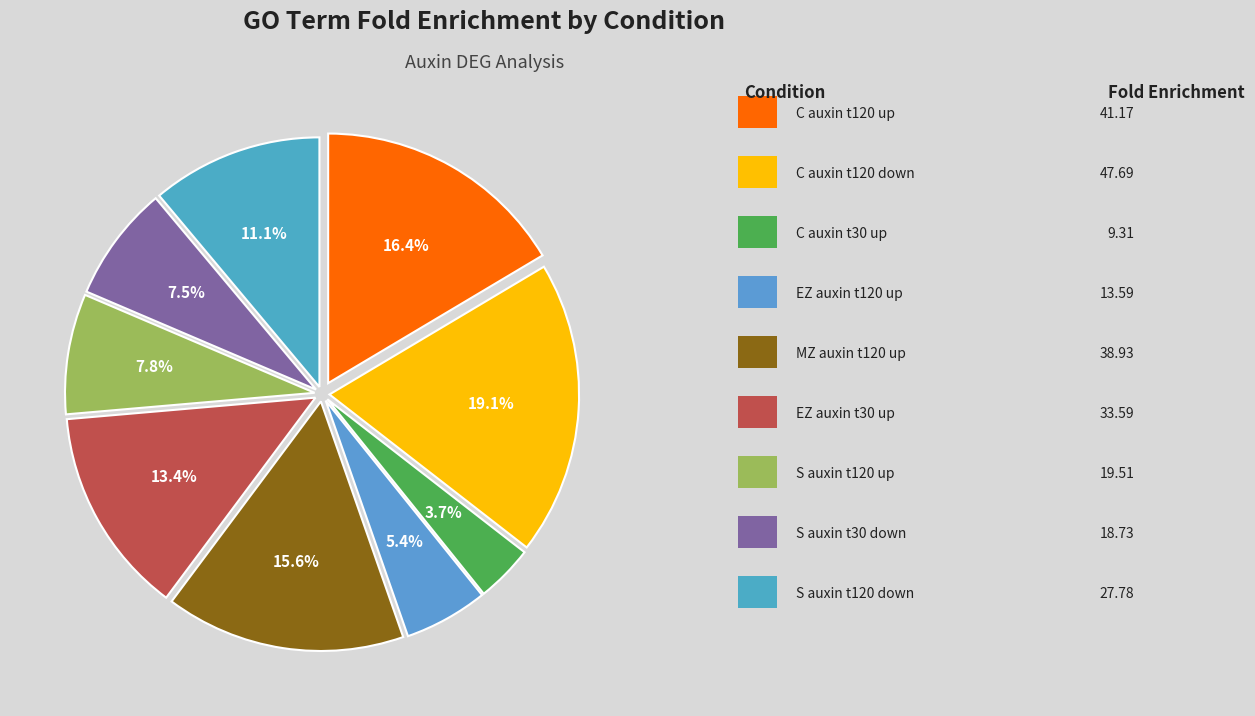

Count the number of slices in the pie.

9